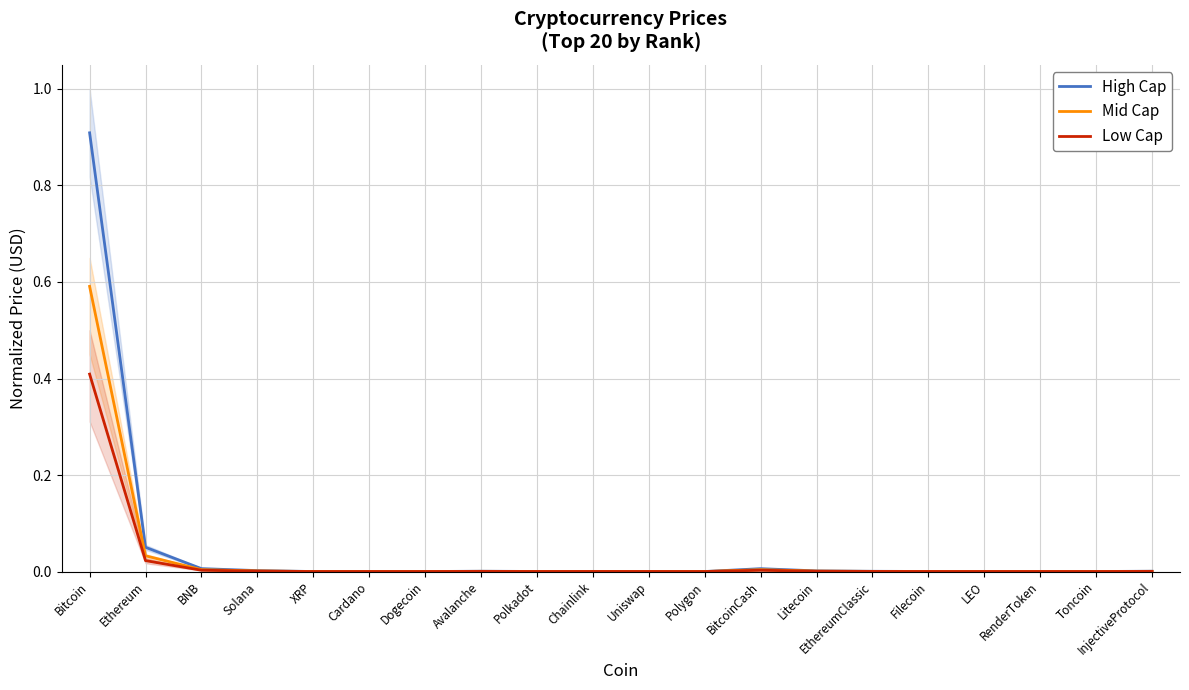

Which series has the largest total across all categories?

High Cap